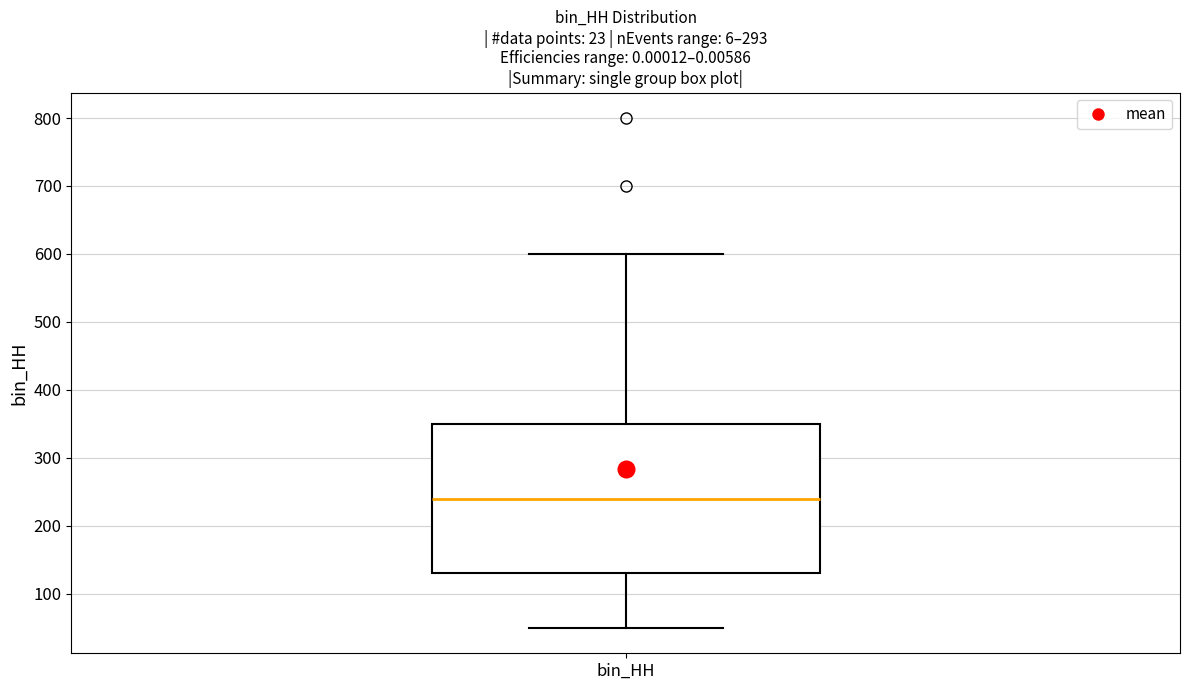

Where is the lower edge of the box for bin_HH on the y-axis? The values are not printed on the chart, so give them approximately, as read against the axis.

130